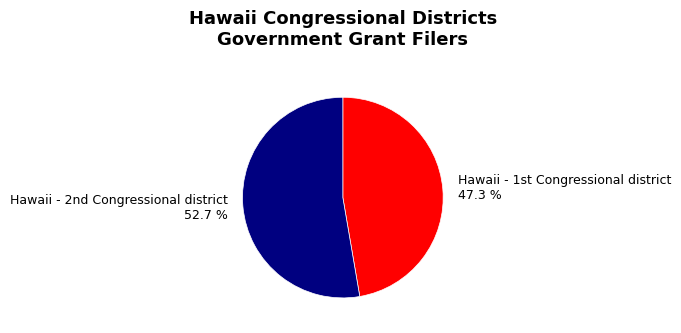

Count the number of slices in the pie.

2